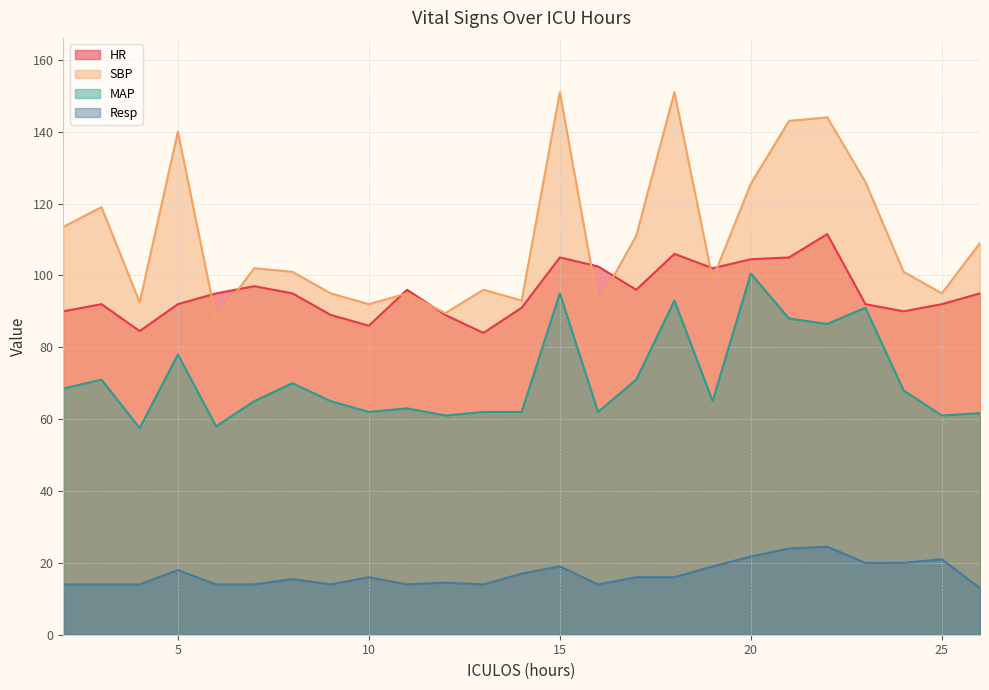

The value of HR at 6 is 95.0. True or false?

True